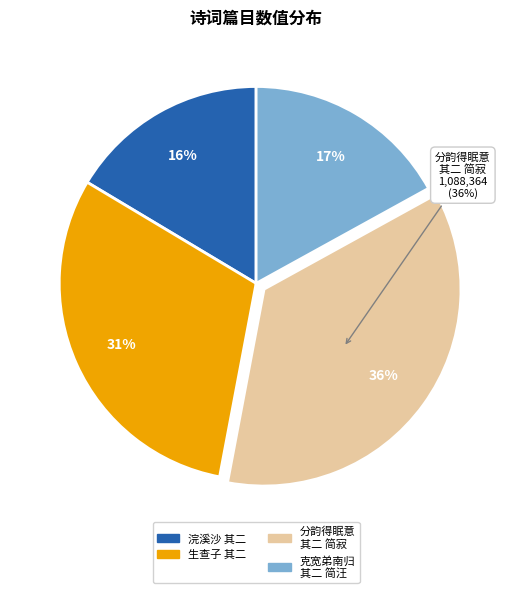

The 克宽弟南归小诗二首奉简淮阴驿丞林文秀内兄休宁上舍汪汝温亲契 其二 简汪 slice represents 17% of the pie. True or false?

True